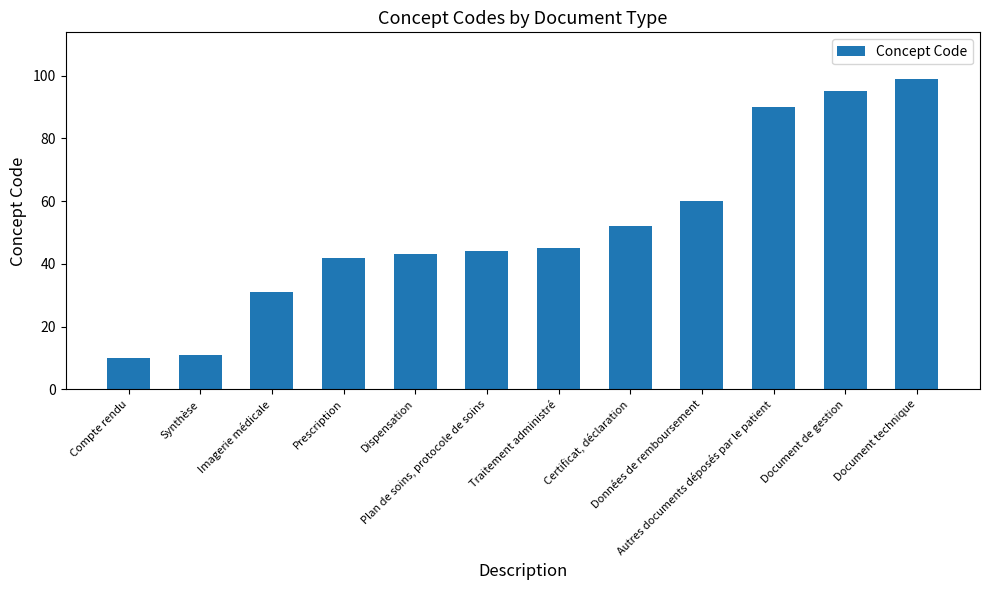

The chart shows a value of 95 at Document de gestion. True or false?

True